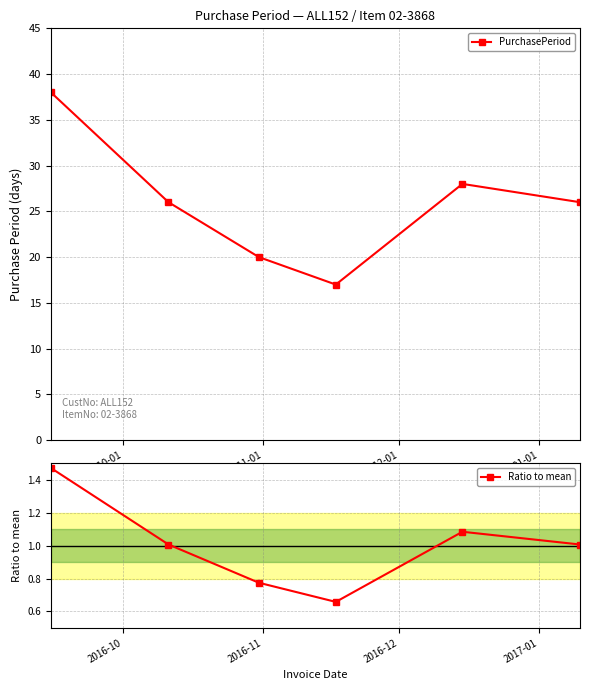

True or false: PurchasePeriod and Ratio to mean cross at least once.

False